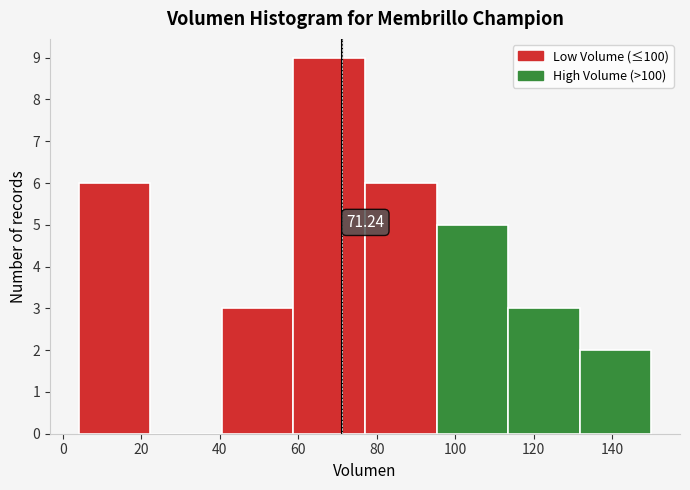

Over which range of the x-axis is the bar tallest?

58 to 78